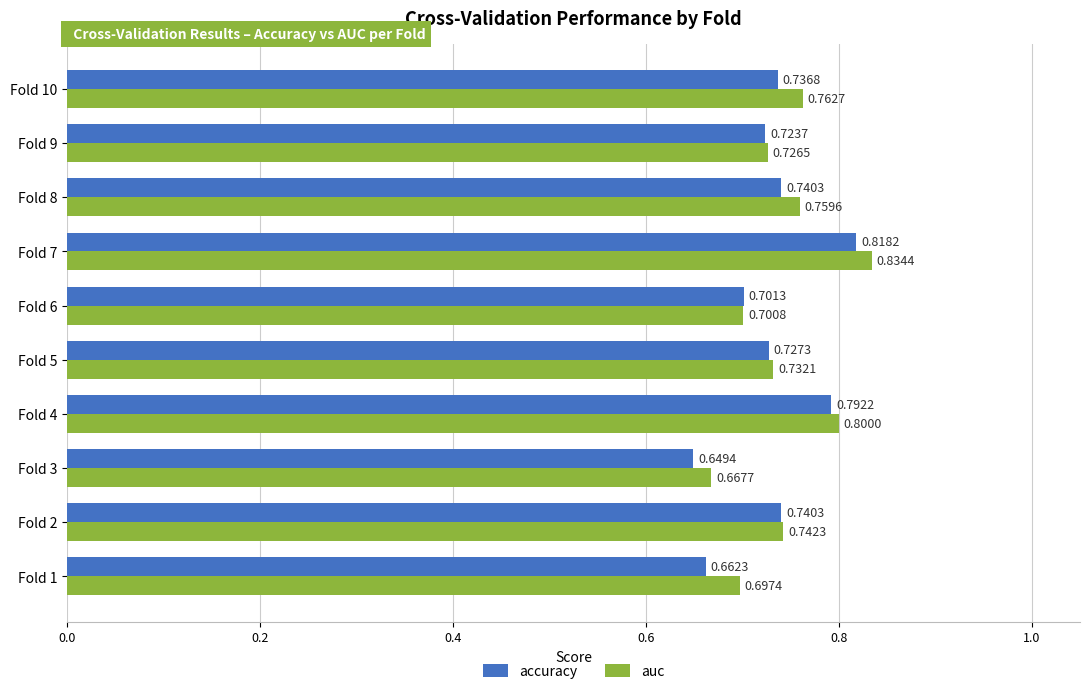

What is the sum of all auc values?

7.4